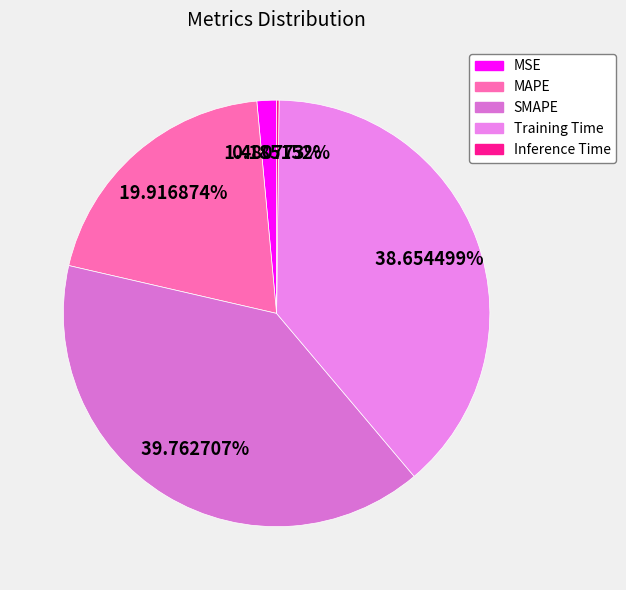

The MAPE slice represents 10% of the pie. True or false?

False